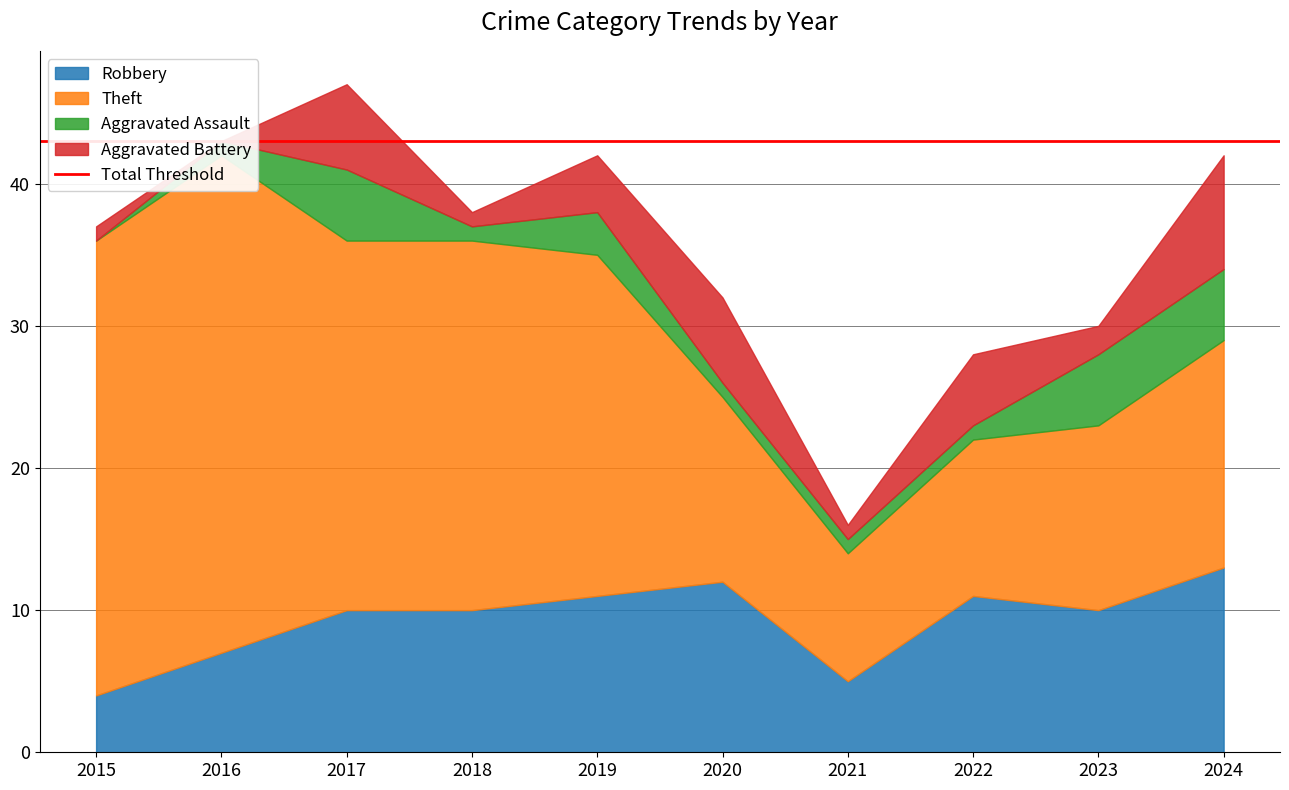

Read the Aggravated Battery value at 2020.

6